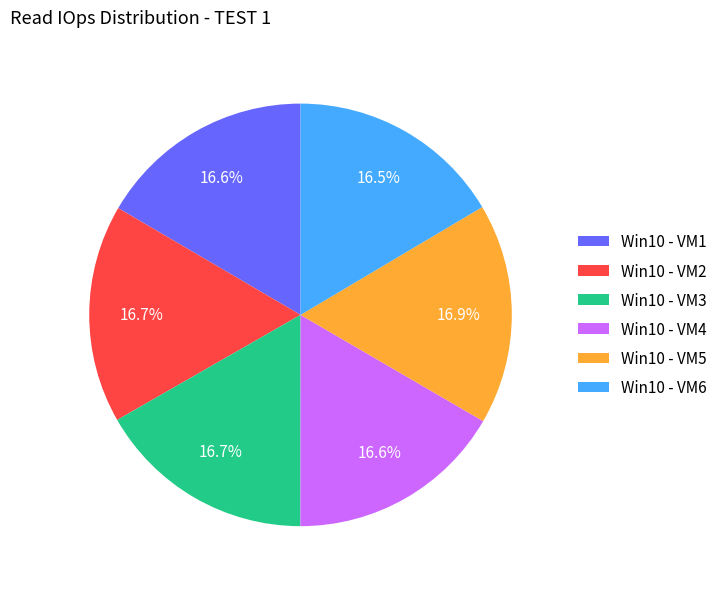

Count the number of slices in the pie.

6